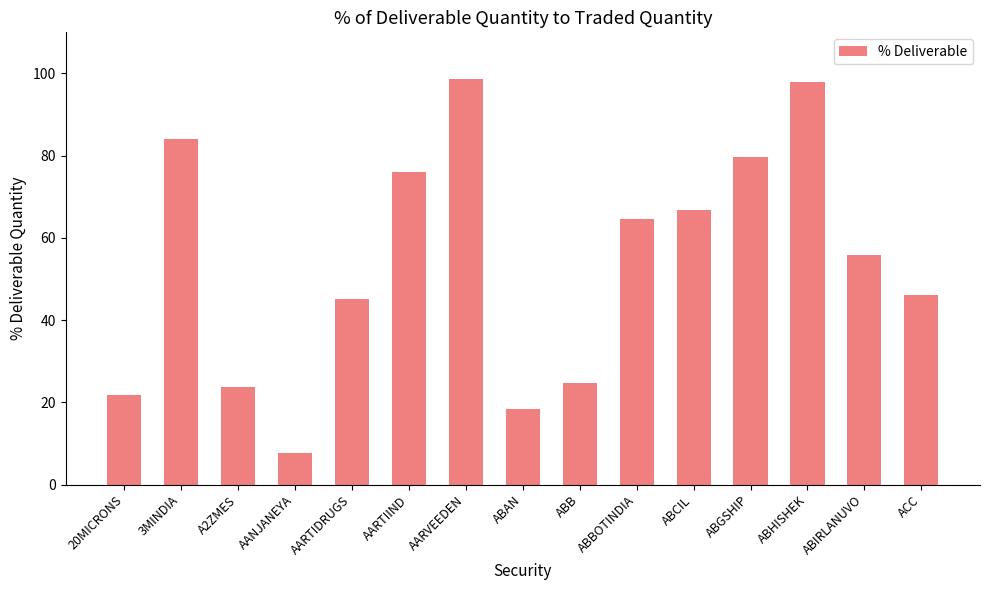

Reading right to left, extract all data points from this chart.

46.2	55.9	98.0	79.8	66.8	64.6	24.7	18.4	98.6	75.9	45.1	7.6	23.7	84.0	21.8